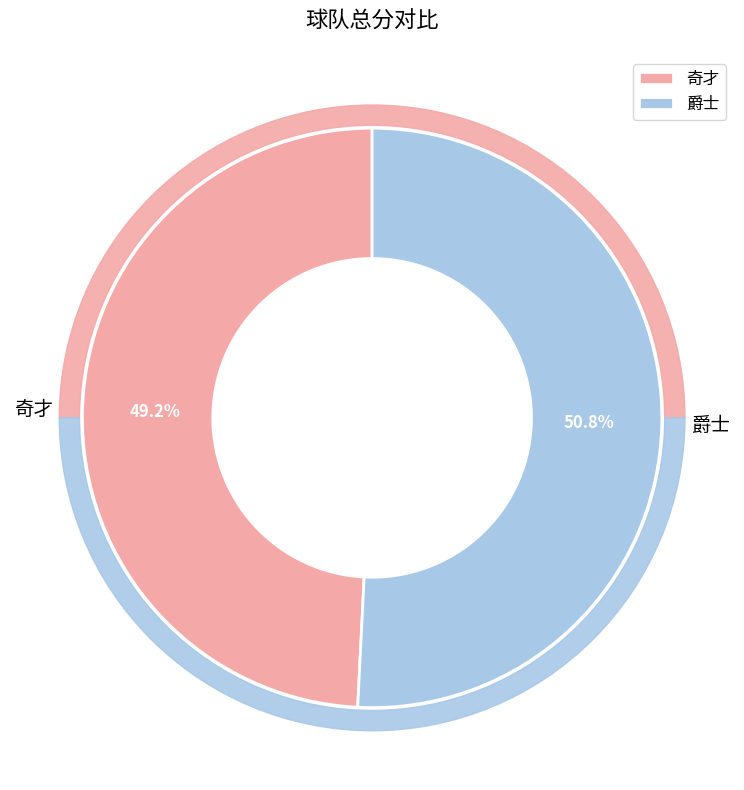

What portion of the pie excludes 爵士?

49.2%